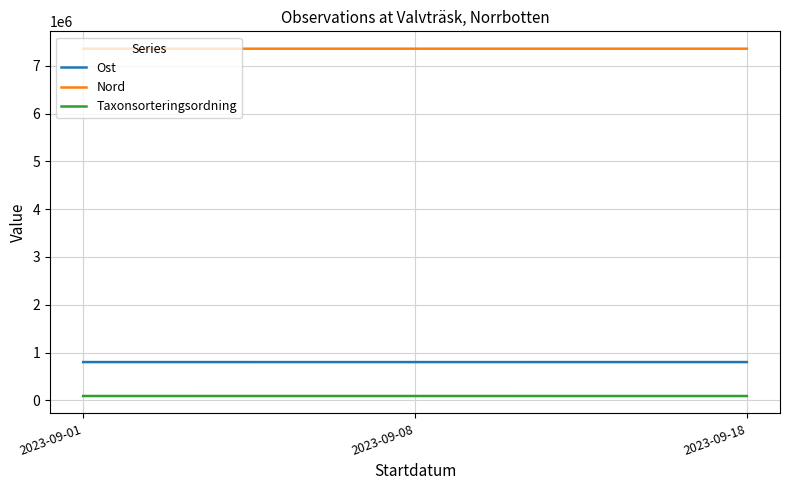

What is the sum of the Taxonsorteringsordning values at 2023-09-01 and 2023-09-18?

182331.8